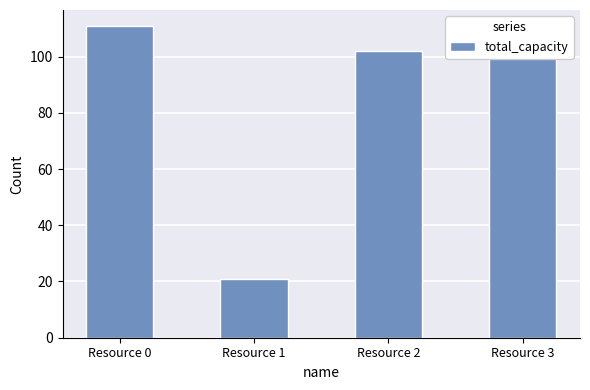

What is the minimum value shown in the chart?

21